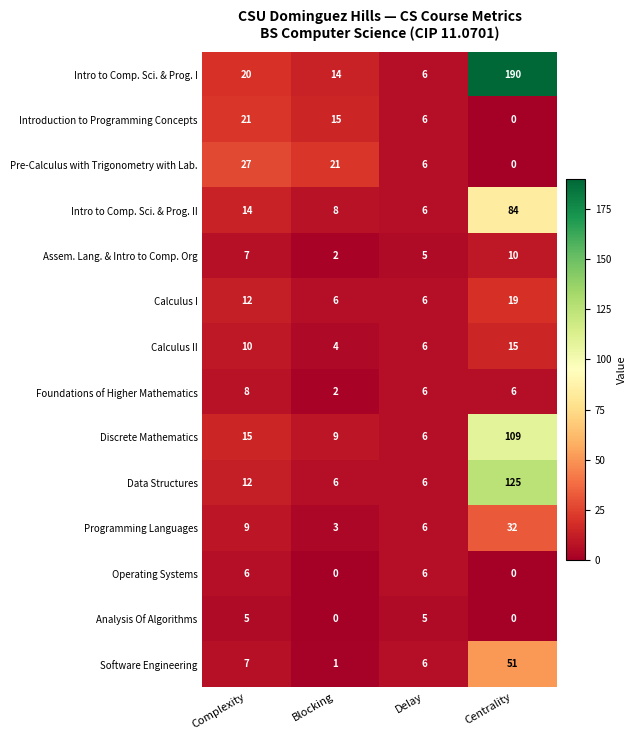

Rank the series by their maximum value, from highest to lowest.

Intro to Comp. Sci. & Prog. I, Data Structures, Discrete Mathematics, Intro to Comp. Sci. & Prog. II, Software Engineering, Programming Languages, Pre-Calculus with Trigonometry with Lab., Introduction to Programming Concepts, Calculus I, Calculus II, Assem. Lang. & Intro to Comp. Org, Foundations of Higher Mathematics, Operating Systems, Analysis Of Algorithms